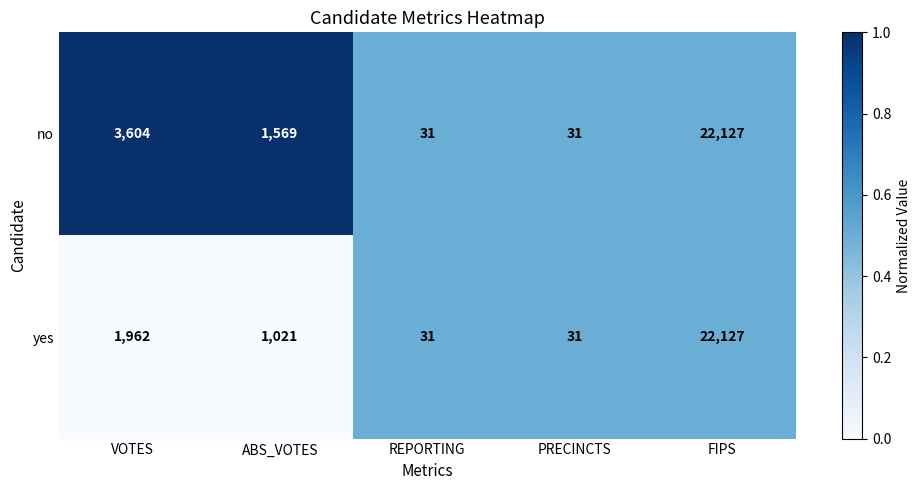

What is the average value of the yes series?

5034